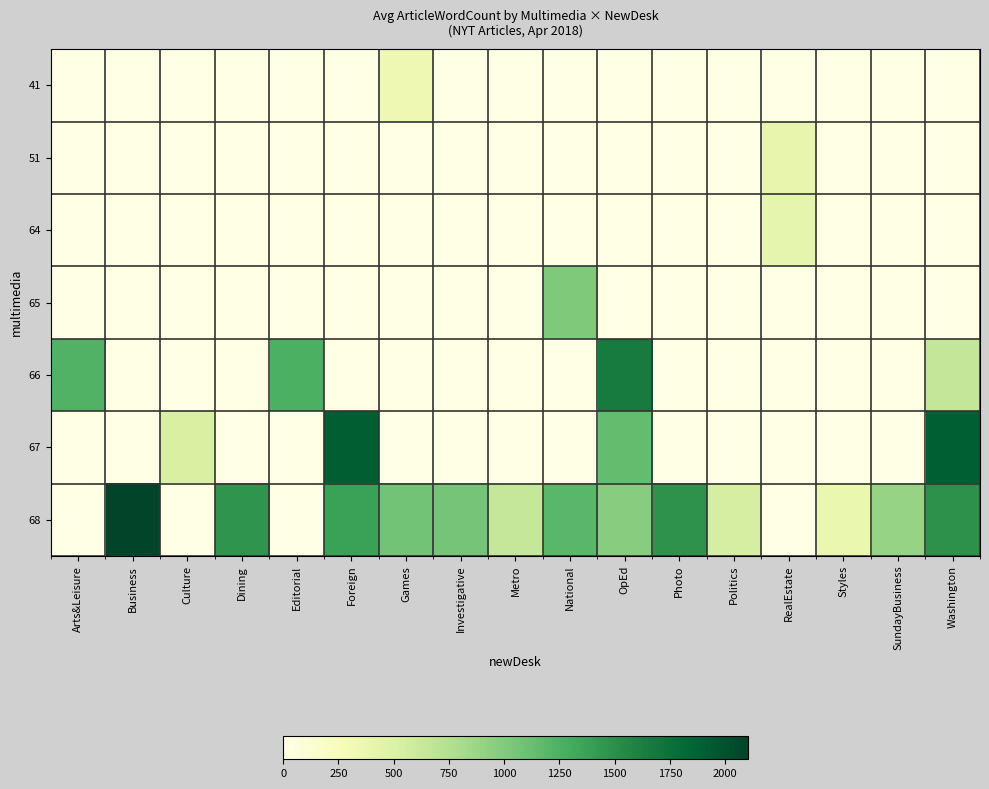

List the series in order of their peak value, highest first.

68, 67, 66, 65, 64, 51, 41